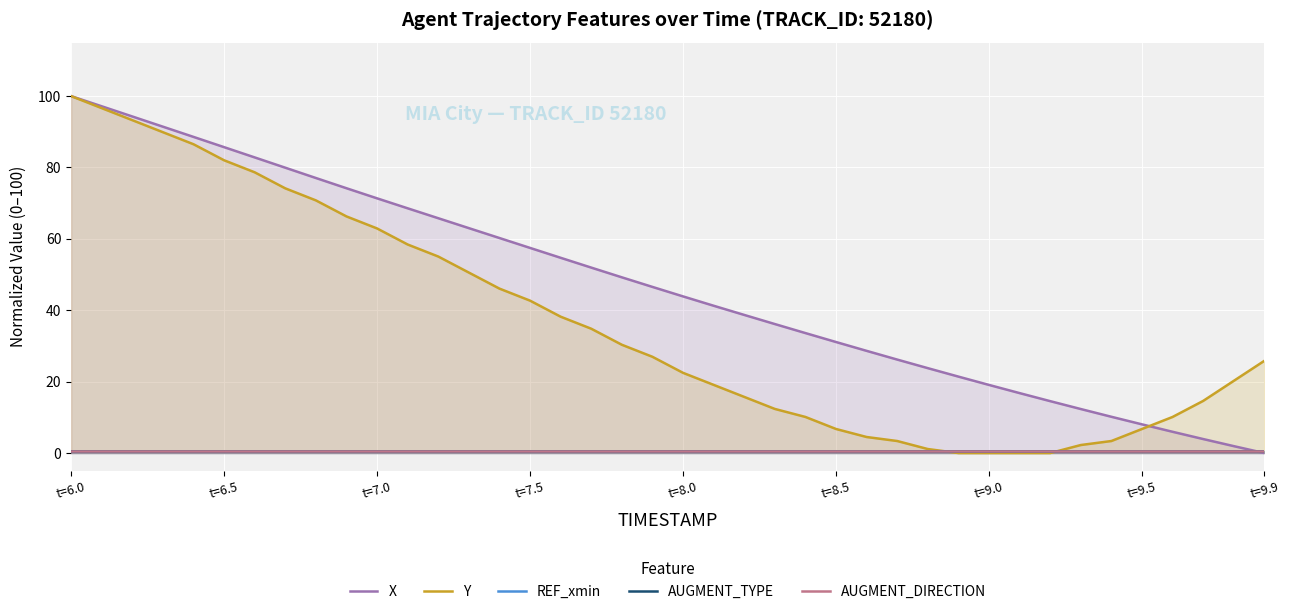

True or false: Y and AUGMENT_DIRECTION intersect in this chart.

True